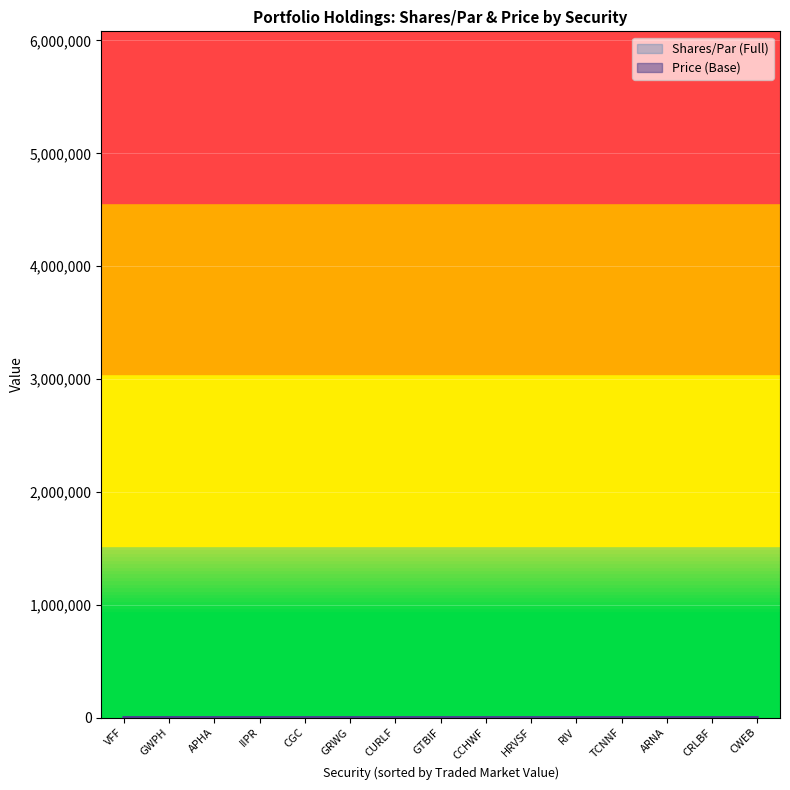

Where is Price (Base) nearest to the value 108?

ARNA